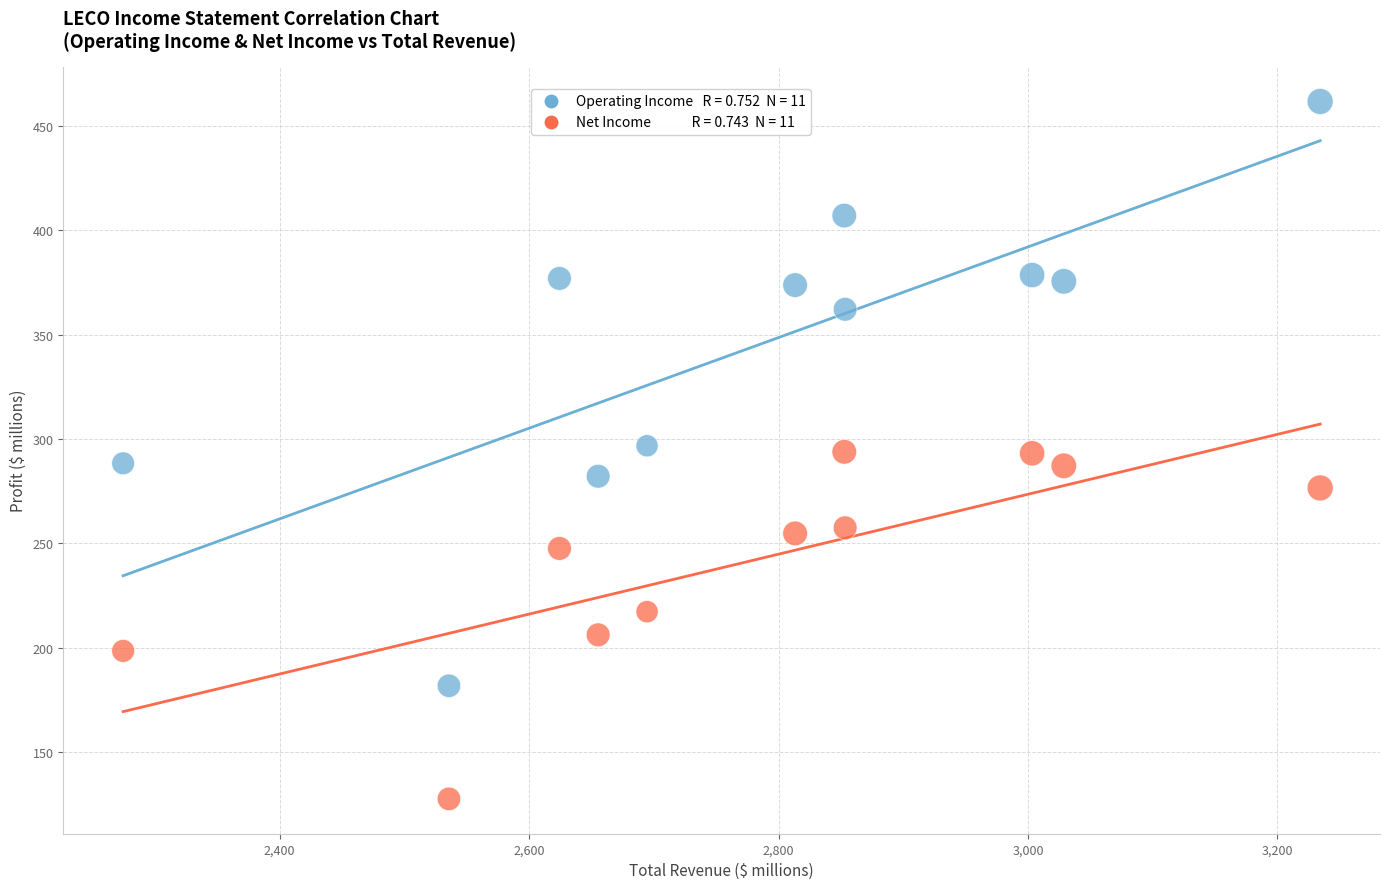

Across all data points, what is the range of X values (max minus min)?

959.6